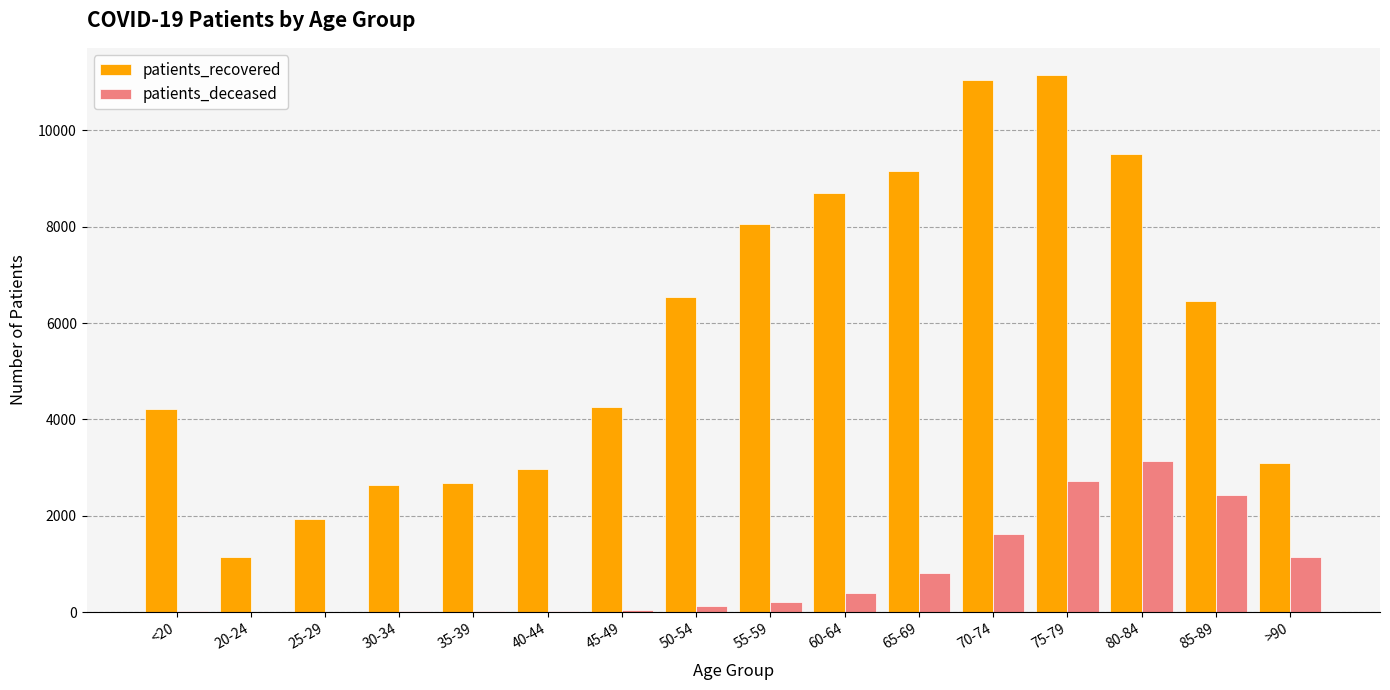

Between 80-84 and >90, which series saw the biggest shift?

patients_recovered